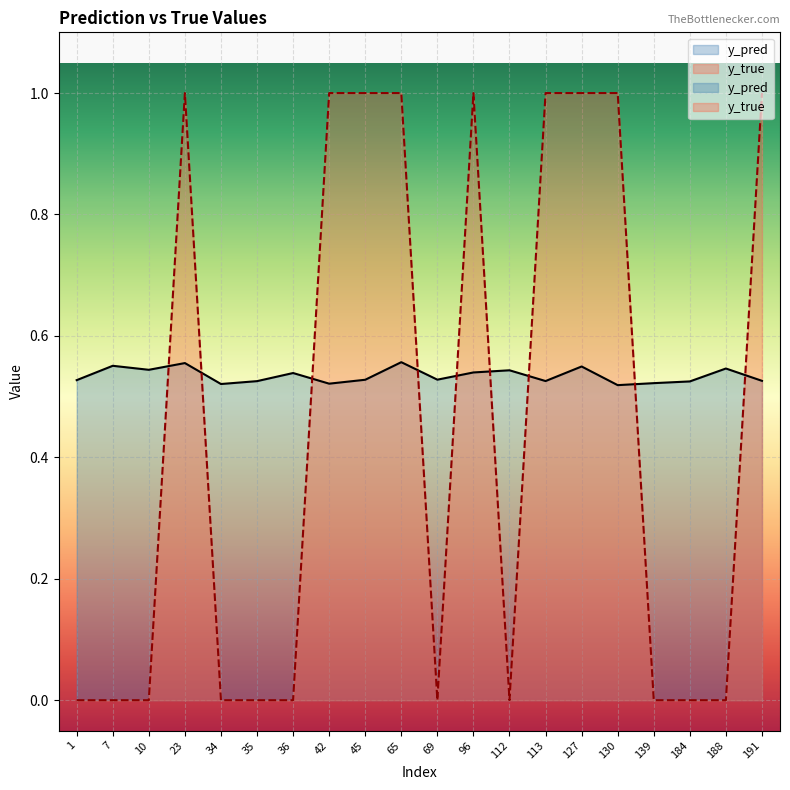

How many lines are shown in the chart?

2